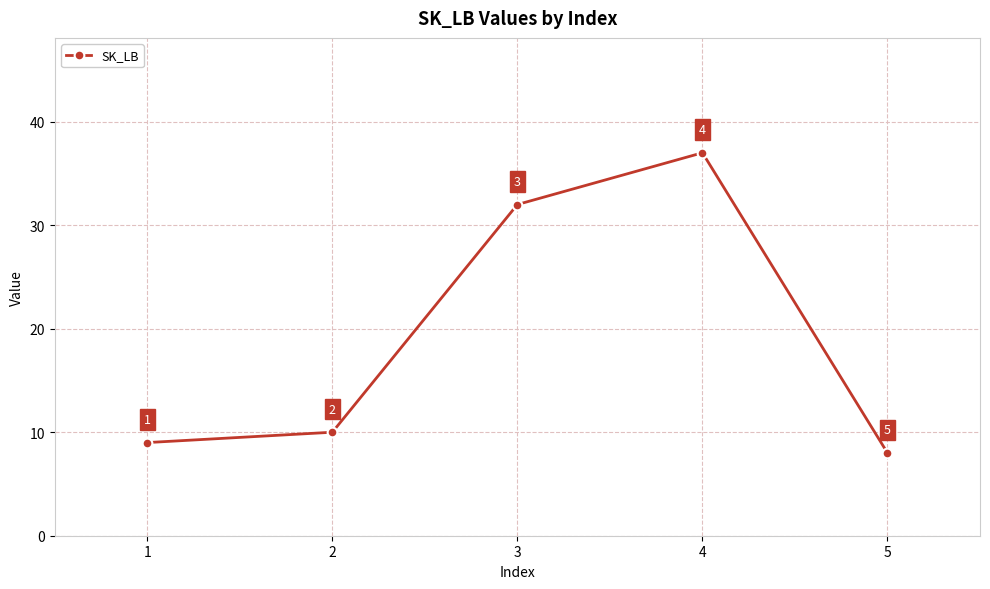

What is the ratio of the value at 3 to the value at 1?

3.6